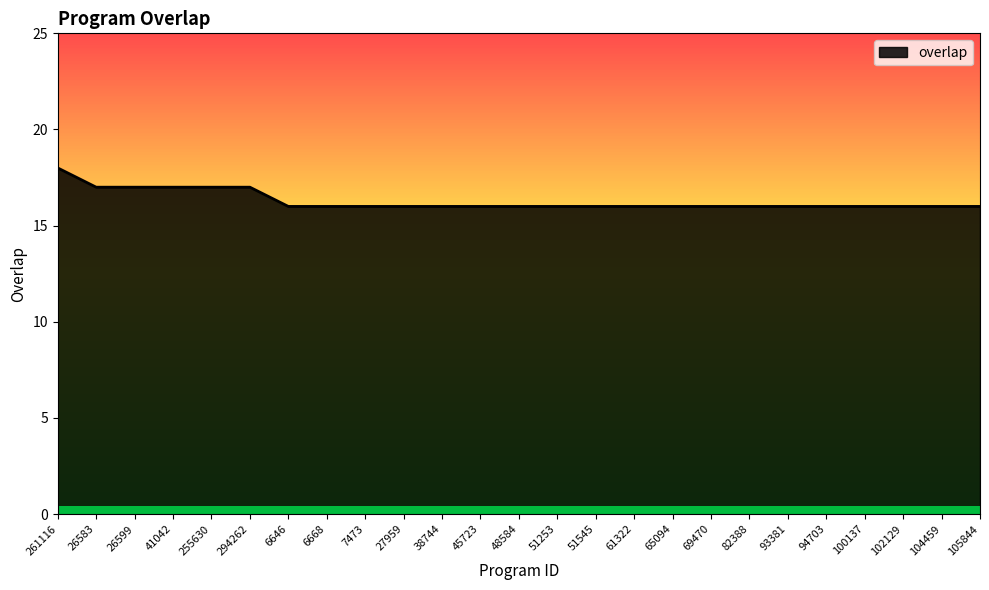

What position from the right is 255630?

21